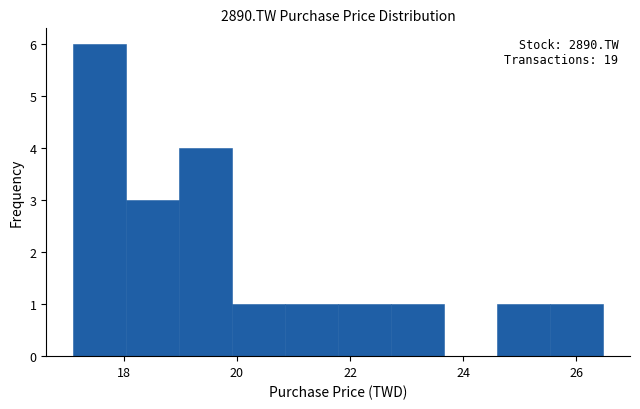

Which range on the x-axis has the tallest bar?

17.2 to 18.0